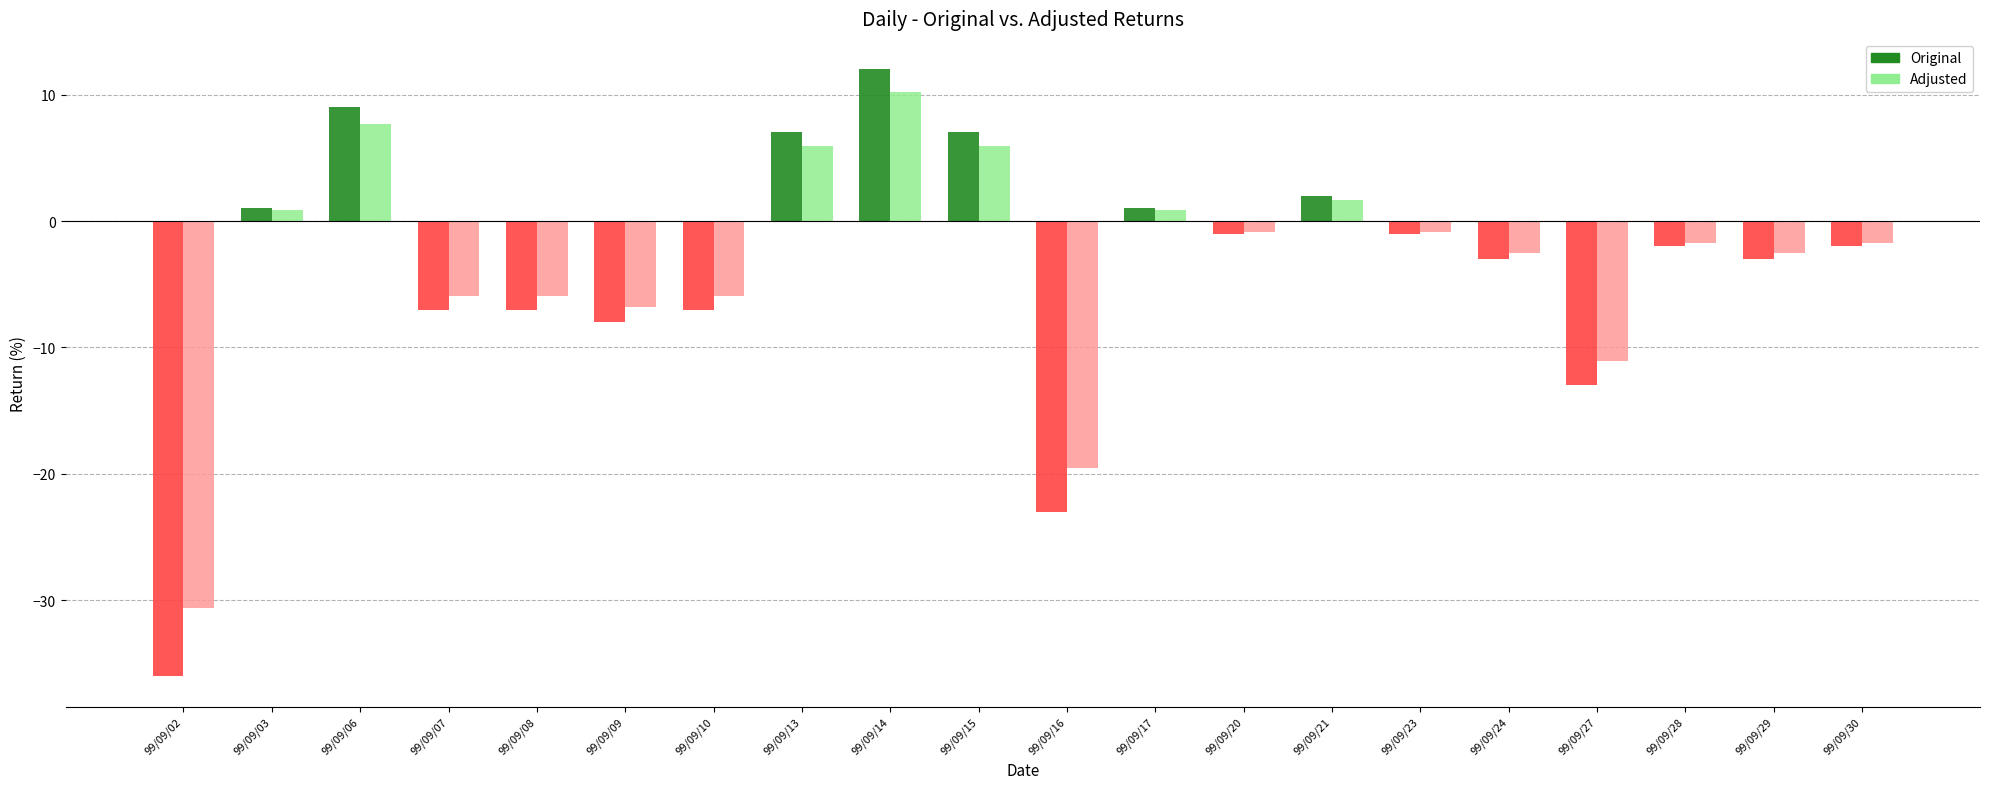

Which series has the largest range (max minus min)?

Original